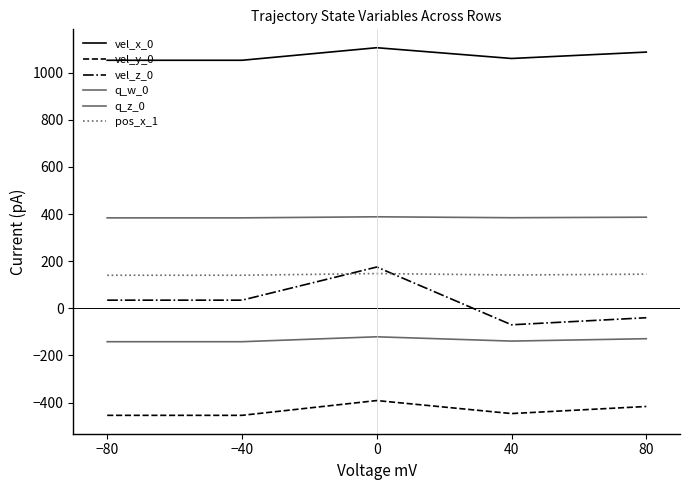

What is the label of the 5th point from the left?

80